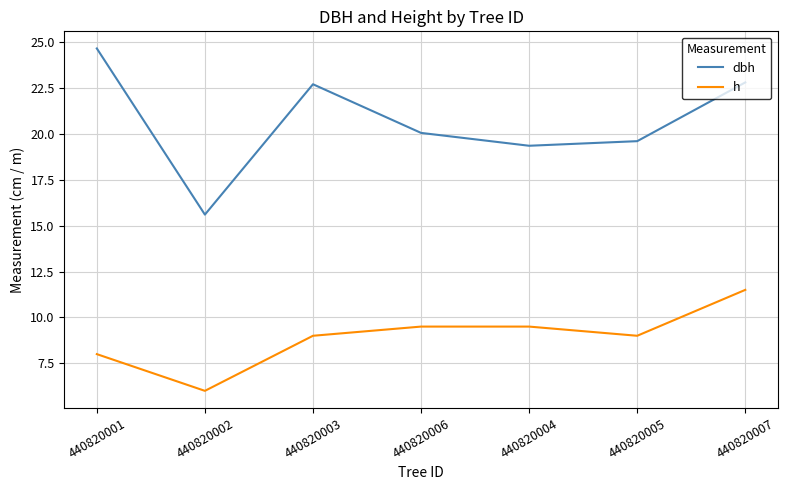

What is the lowest value of the h series?

6.0